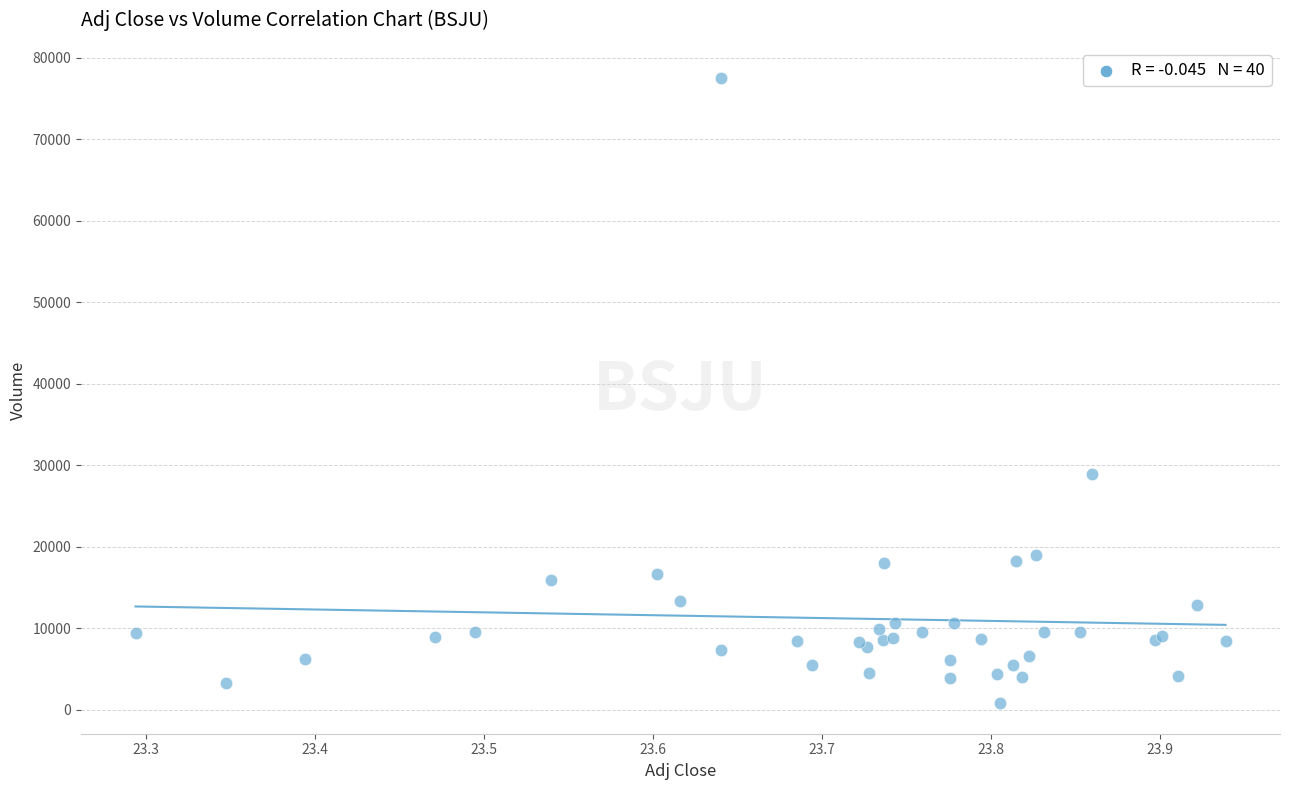

What Y value in the scatter plot is closest to 39200?

28900